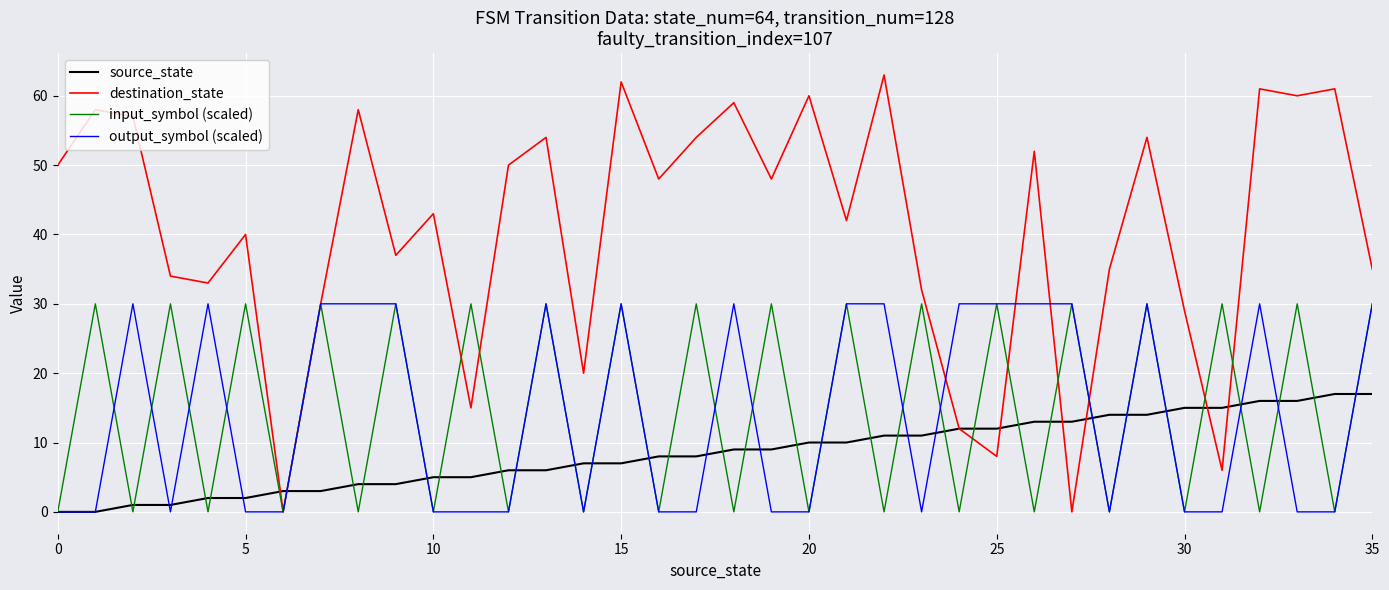

What is the maximum value for output_symbol (scaled)?

30